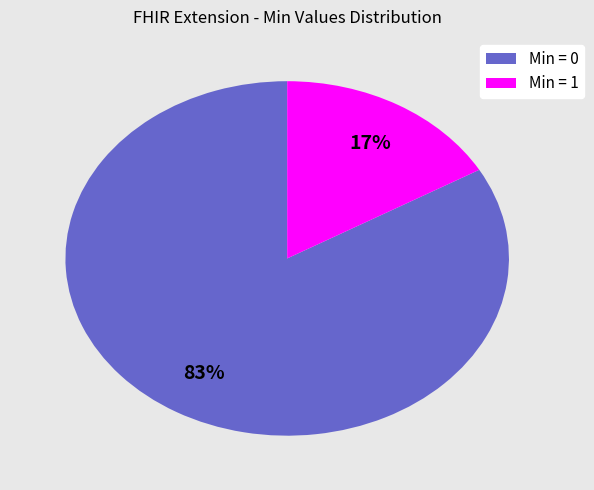

Is the sum of Min = 1 and Min = 0 greater than half?

Yes